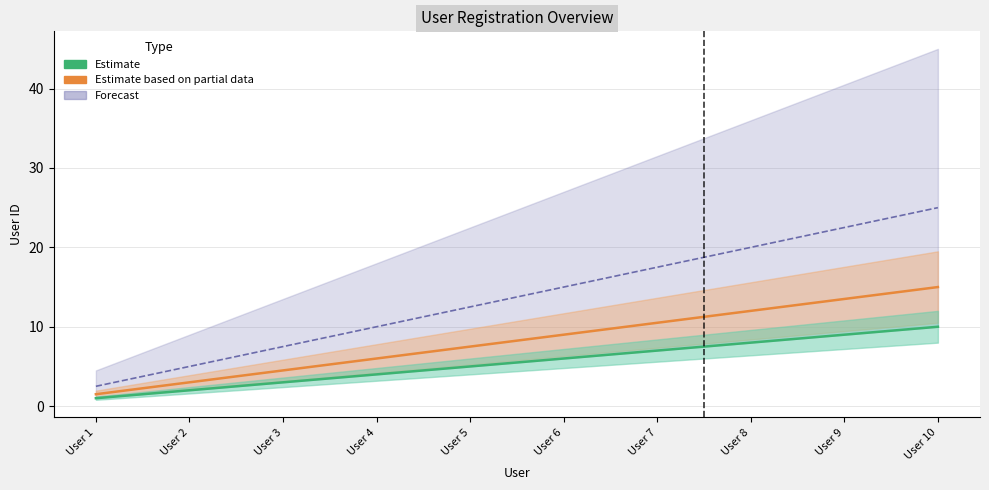

Where is Forecast nearest to the value 13?

User 5